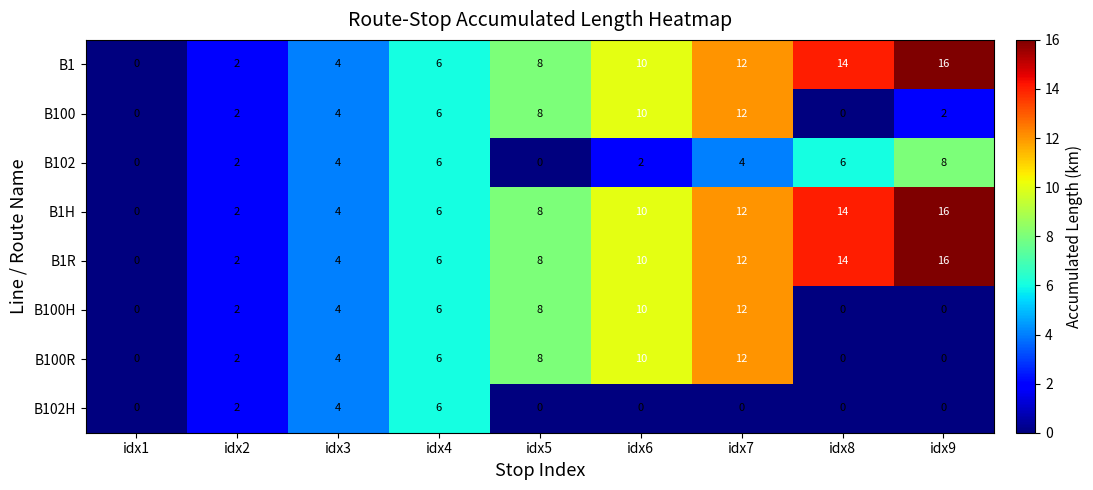

At which label is B1H closest to 8?

idx5